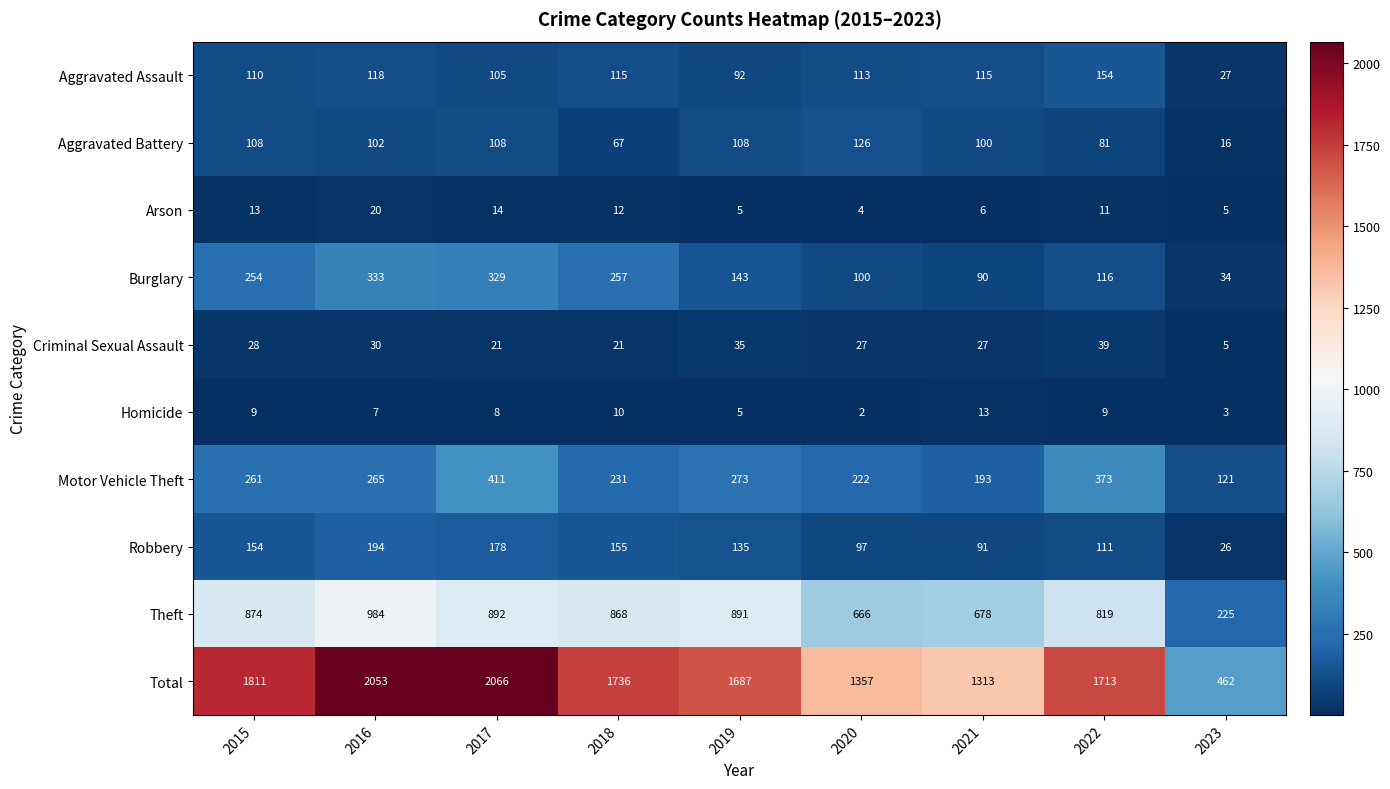

Rank the categories by Burglary value from highest to lowest.

2016, 2017, 2018, 2015, 2019, 2022, 2020, 2021, 2023